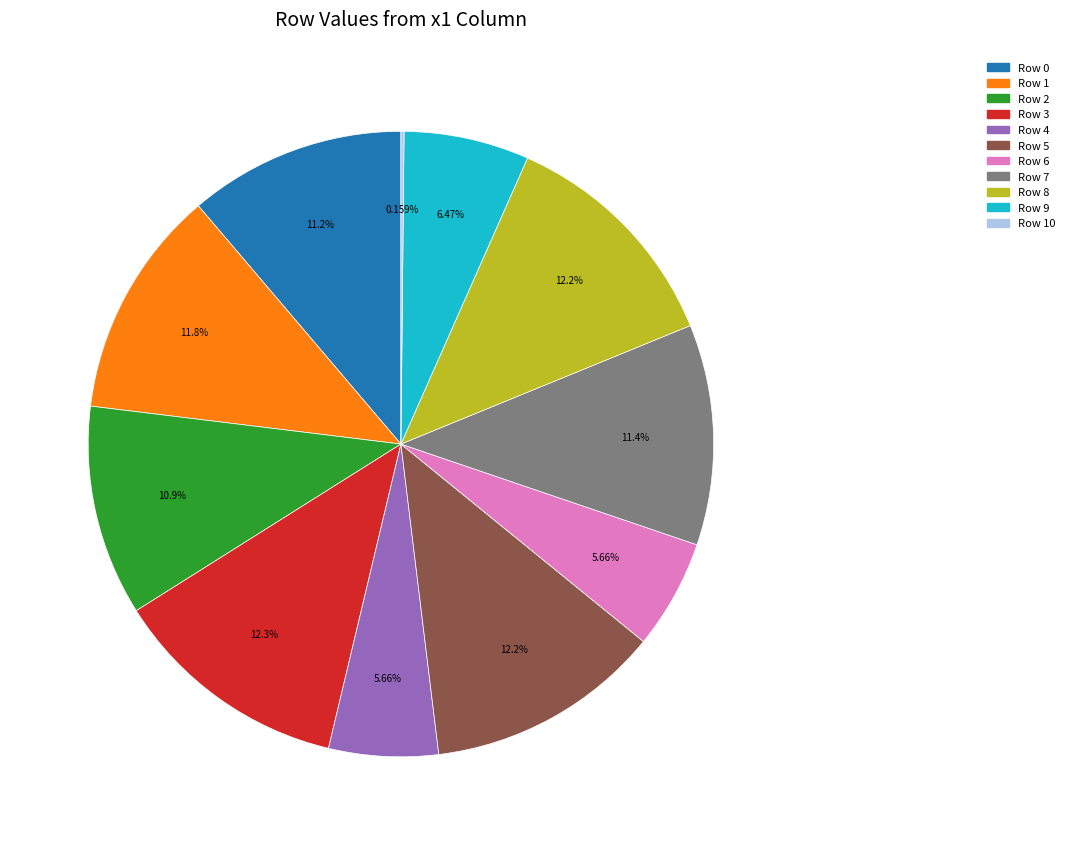

Does any single category account for the majority?

No